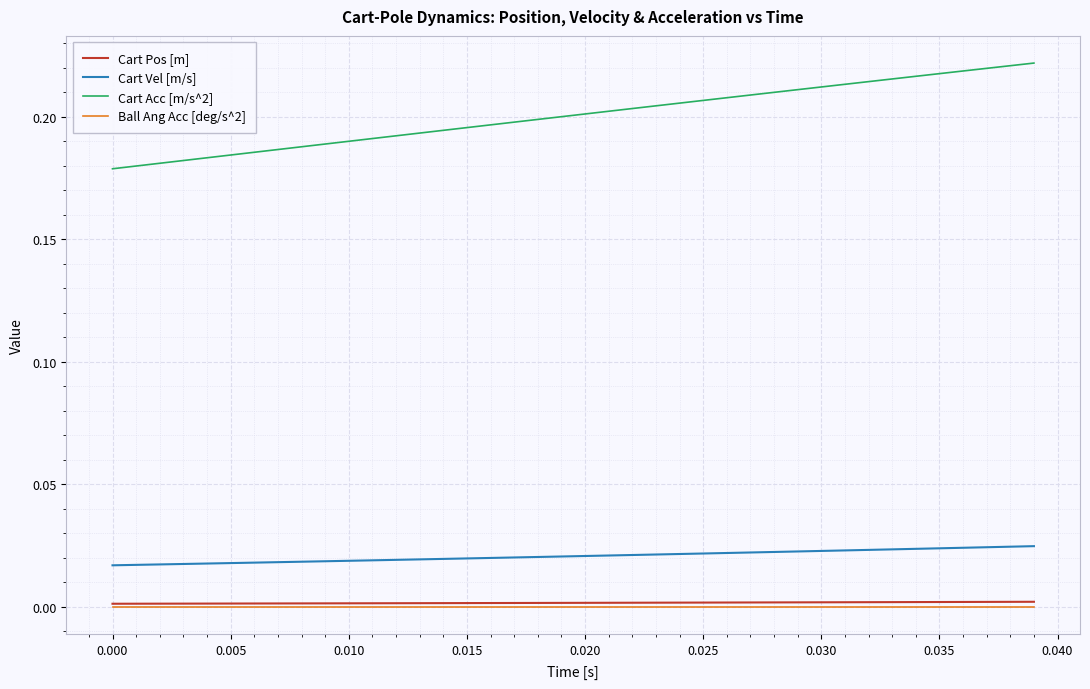

True or false: Cart Vel [m/s] and Ball Ang Acc [deg/s^2] intersect in this chart.

False